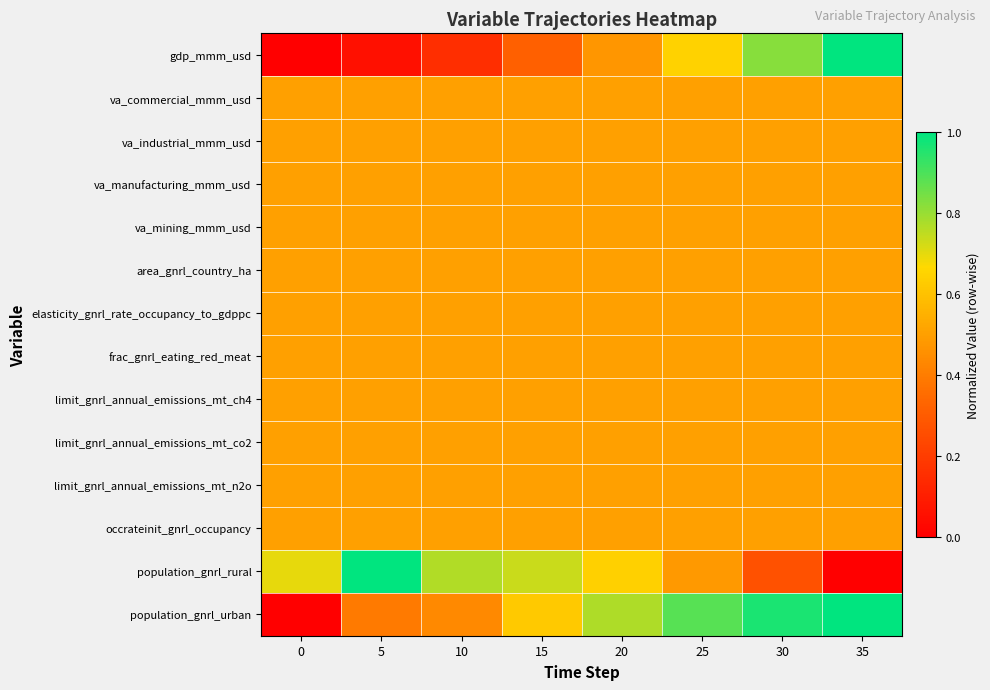

List the series in order of their peak value, lowest first.

va_commercial_mmm_usd, va_industrial_mmm_usd, va_manufacturing_mmm_usd, va_mining_mmm_usd, area_gnrl_country_ha, elasticity_gnrl_rate_occupancy_to_gdppc, frac_gnrl_eating_red_meat, limit_gnrl_annual_emissions_mt_ch4, limit_gnrl_annual_emissions_mt_co2, limit_gnrl_annual_emissions_mt_n2o, occrateinit_gnrl_occupancy, gdp_mmm_usd, population_gnrl_rural, population_gnrl_urban